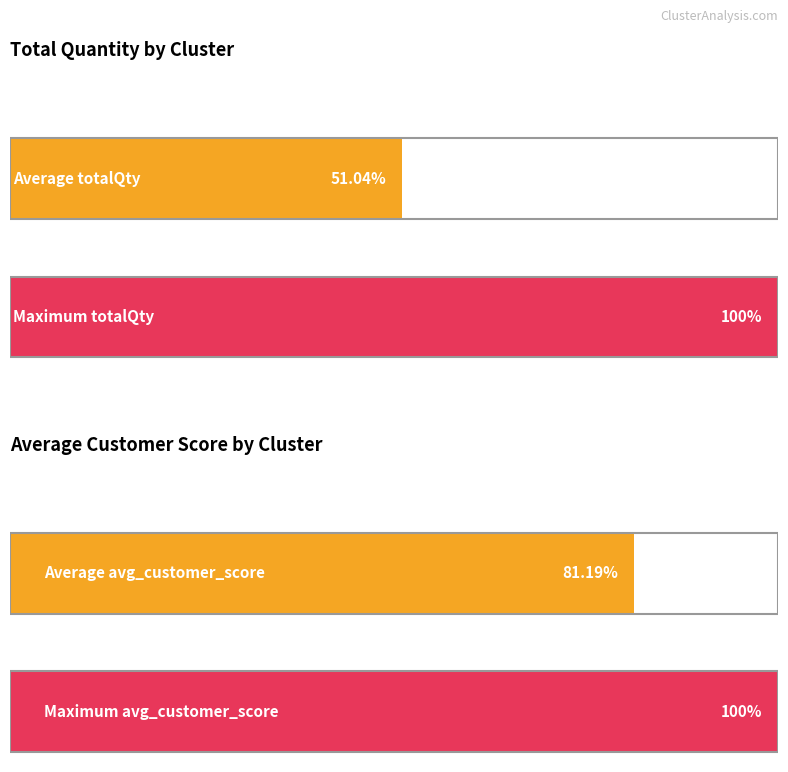

Are the bars grouped side by side (vs. stacked)?

Yes